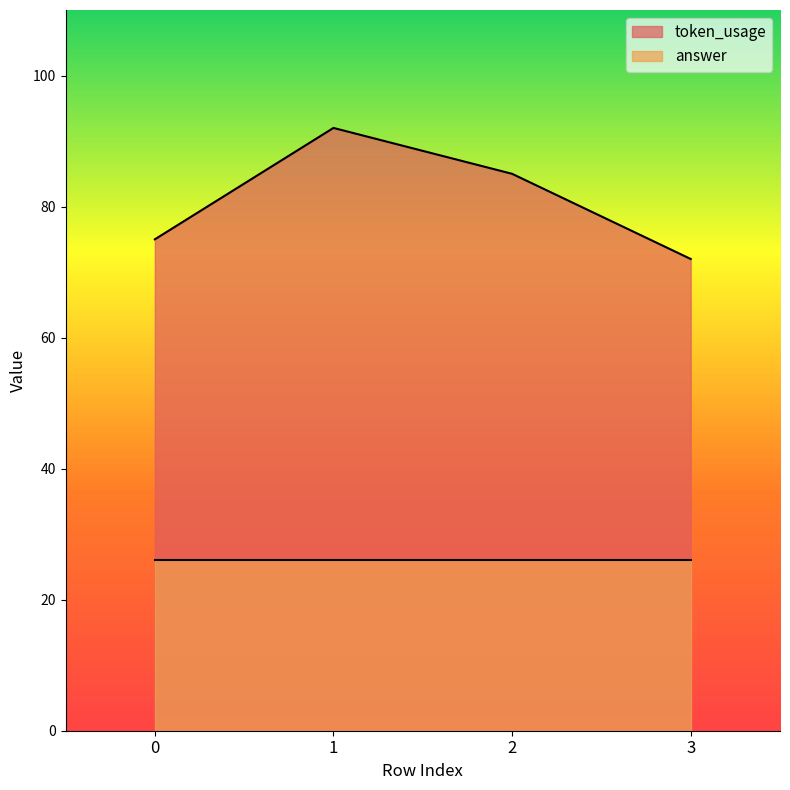

What is the change in value from 0 to 1?

+17